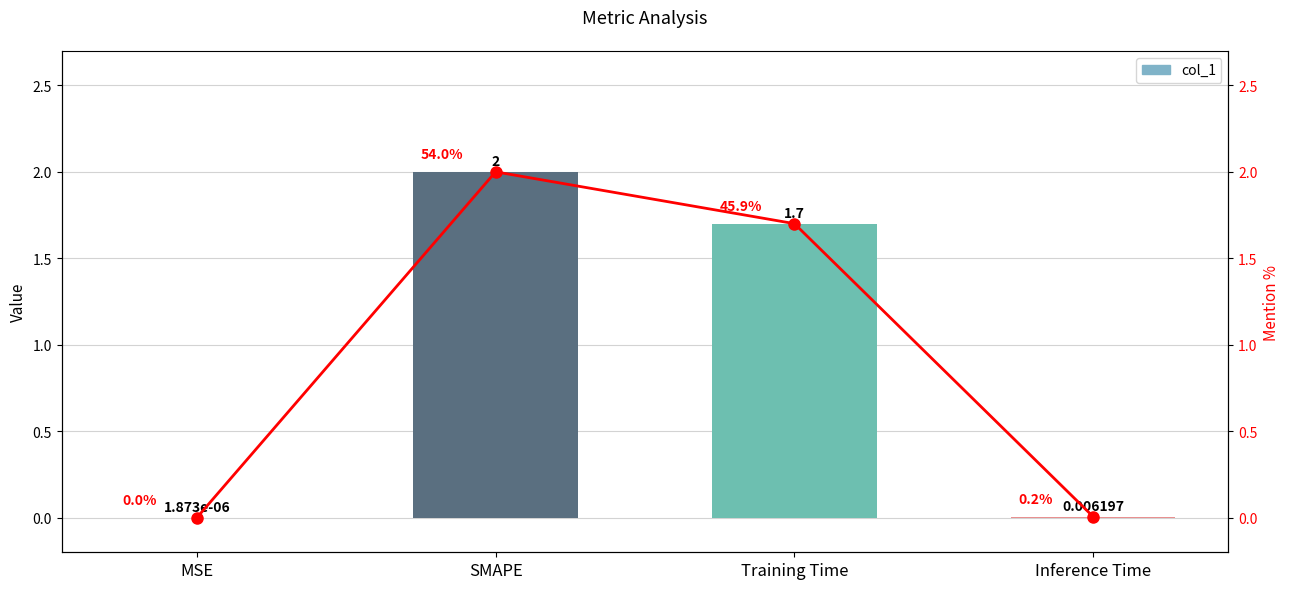

The value at SMAPE is 2.8. True or false?

False